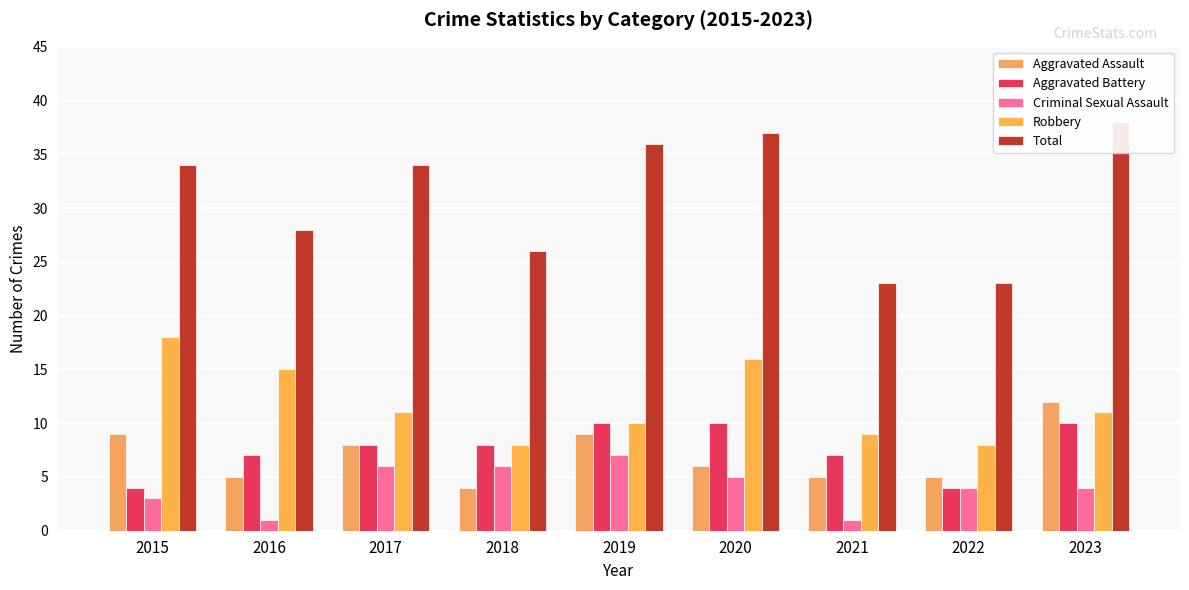

What are all the series names shown in the legend?

Aggravated Assault, Aggravated Battery, Criminal Sexual Assault, Robbery, Total